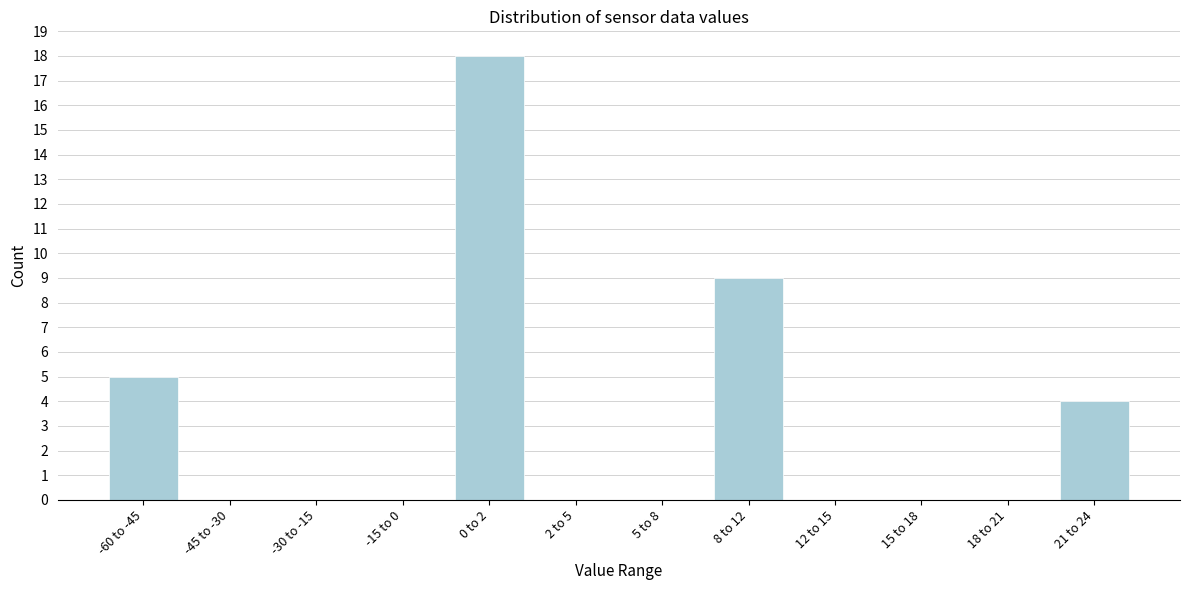

Reading left to right, what are all the values shown in this chart?

-60 to -45=5	-45 to -30=0	-30 to -15=0	-15 to 0=0	0 to 2=18	2 to 5=0	5 to 8=0	8 to 12=9	12 to 15=0	15 to 18=0	18 to 21=0	21 to 24=4